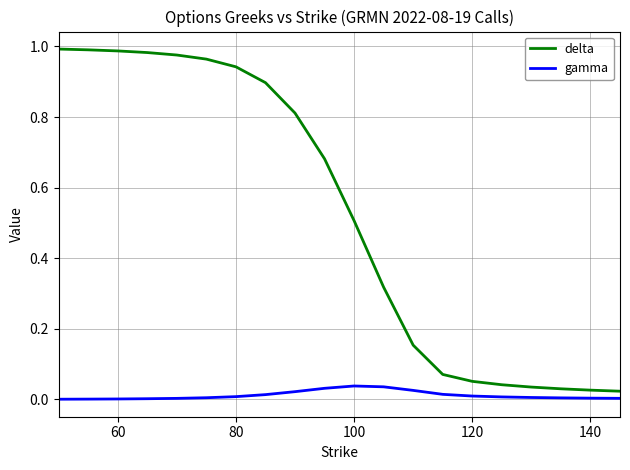

List the series in order of their overall mean, highest first.

delta, gamma